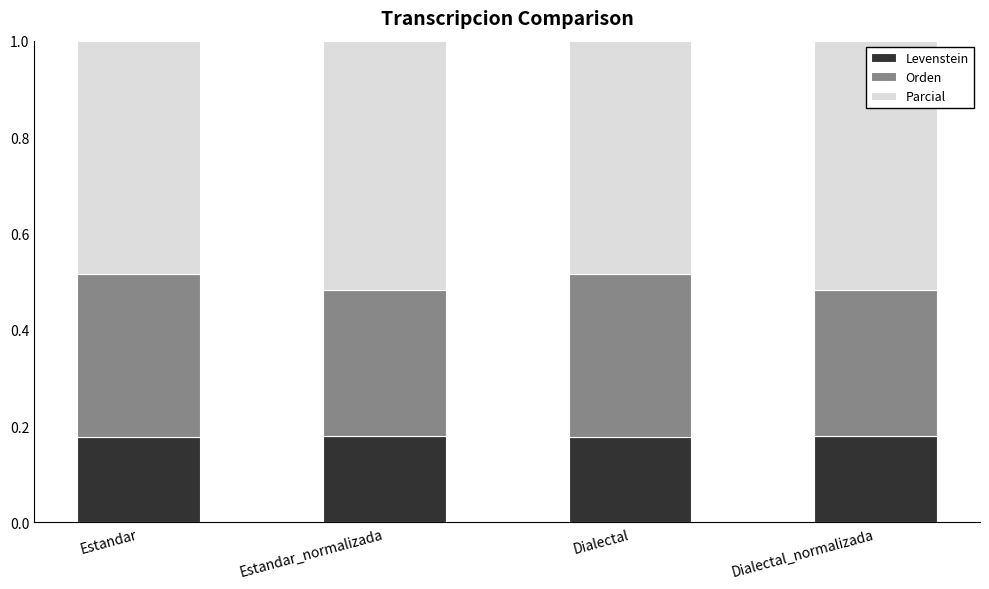

True or false: Levenstein has a value of 0.3 at Estandar_normalizada.

False